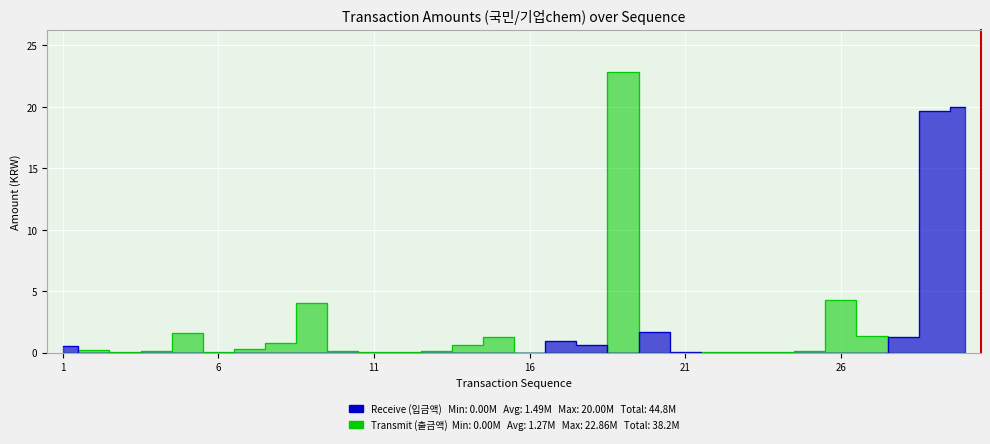

How many intersections are there between Receive (입금액) and Transmit (출금액)?

6